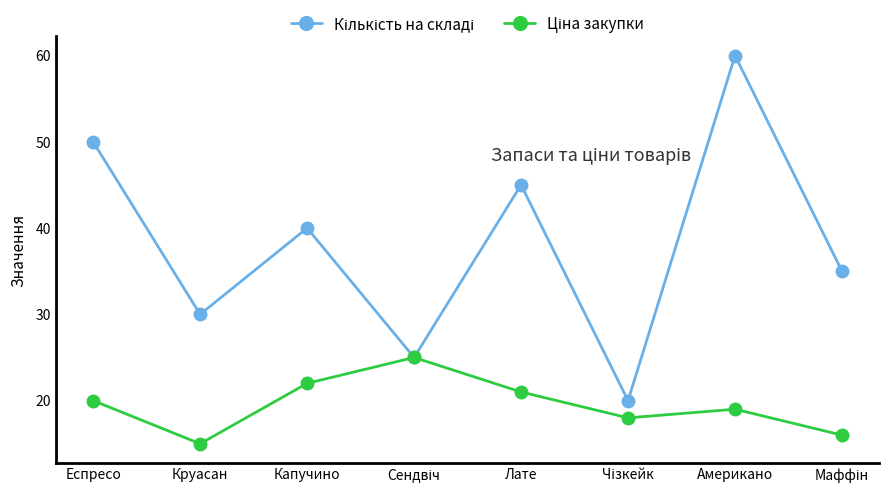

At which category is the sum across all series the highest?

Американо